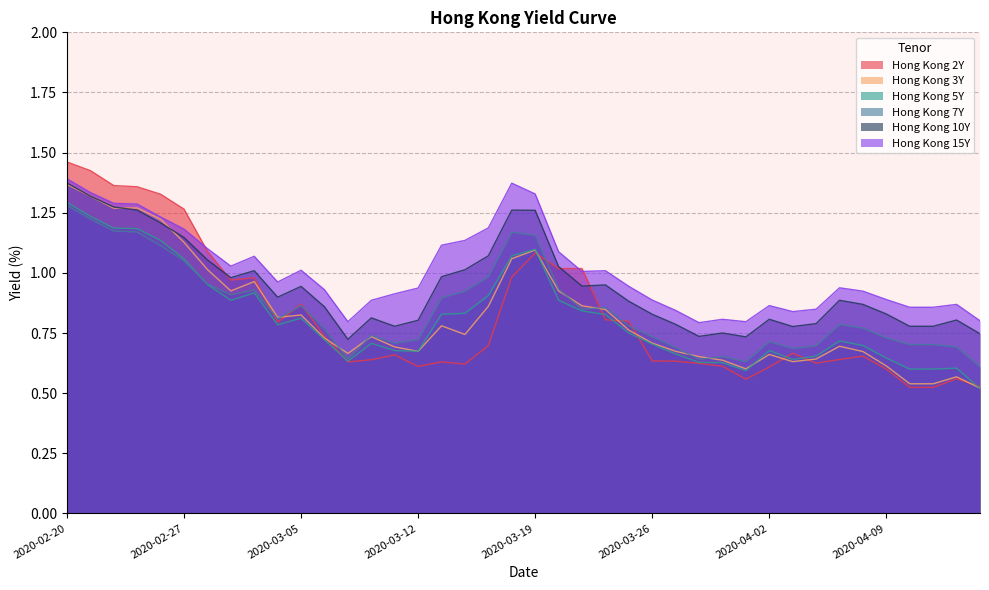

Rank the series by their maximum value, from highest to lowest.

Hong Kong 2Y, Hong Kong 15Y, Hong Kong 10Y, Hong Kong 3Y, Hong Kong 5Y, Hong Kong 7Y